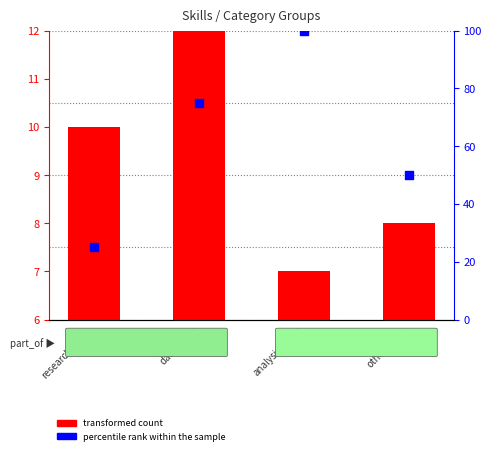

Which series has the largest Y range (max minus min)?

percentile rank within the sample